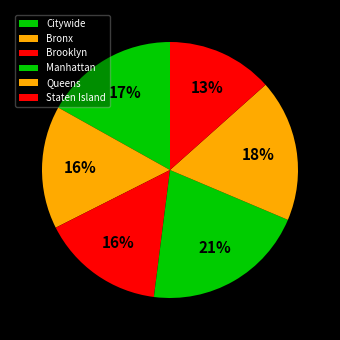

What percentage is NOT represented by Staten Island?

86.6%